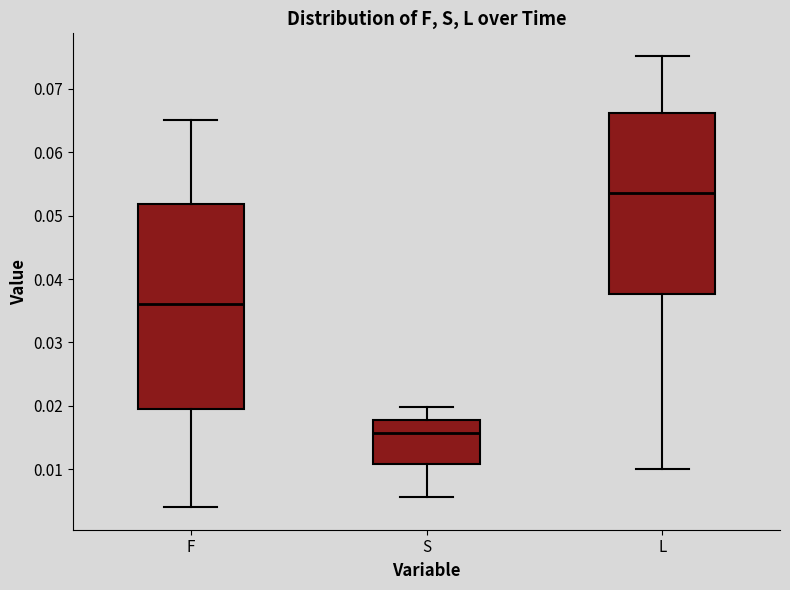

Comparing the boxes themselves (not the whiskers), which one is the tallest?

F